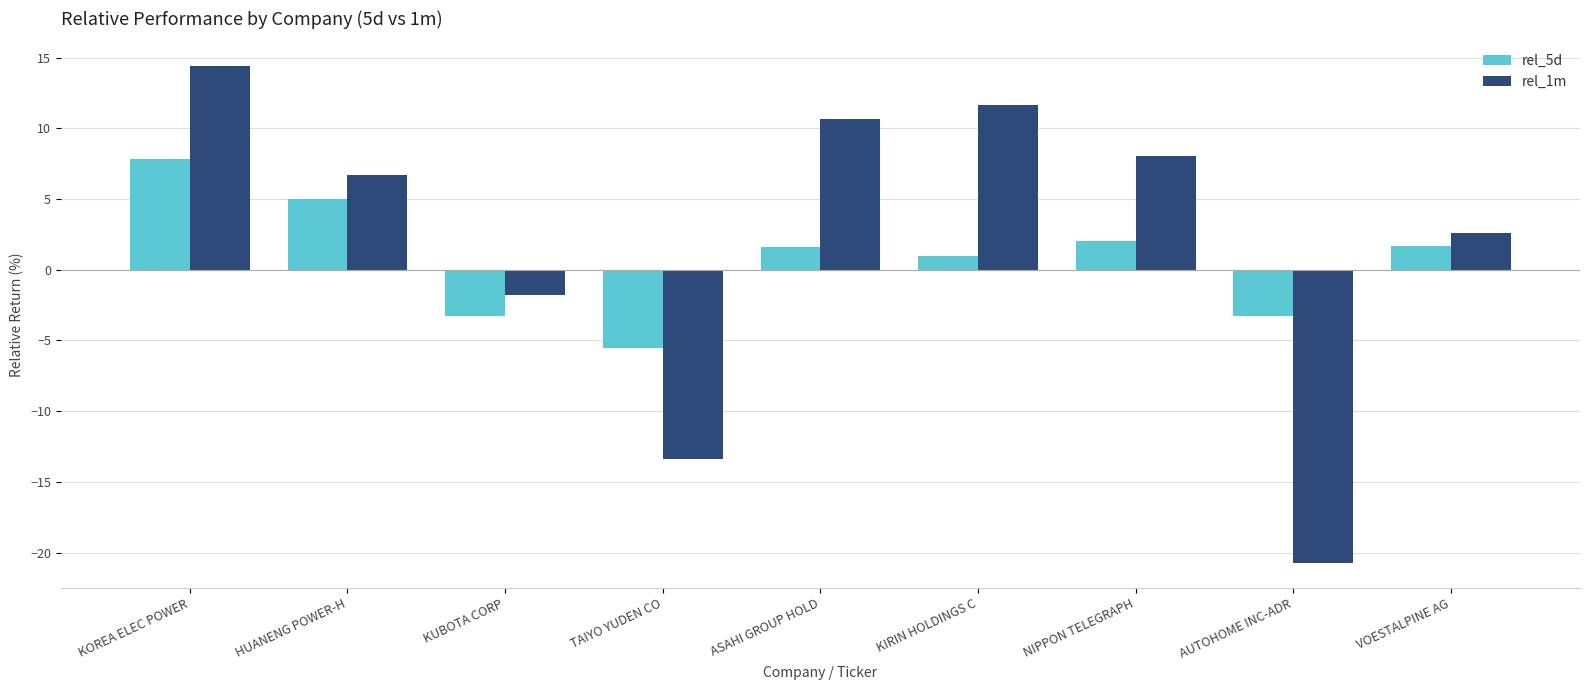

What is the sum of all rel_5d values?

7.0